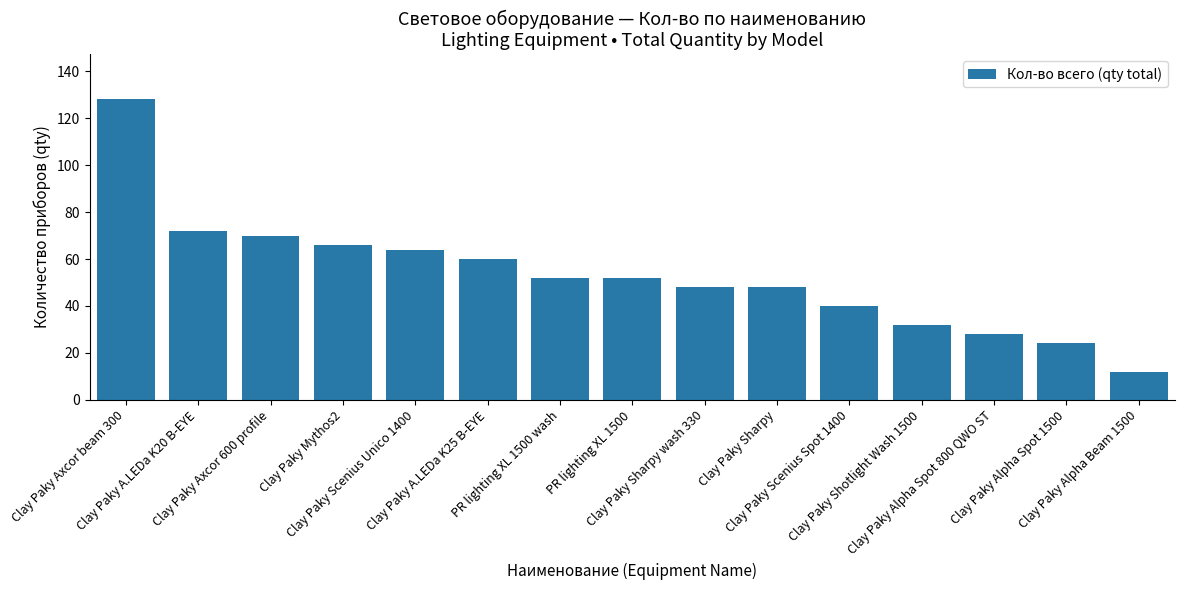

What is the minimum value shown in the chart?

12